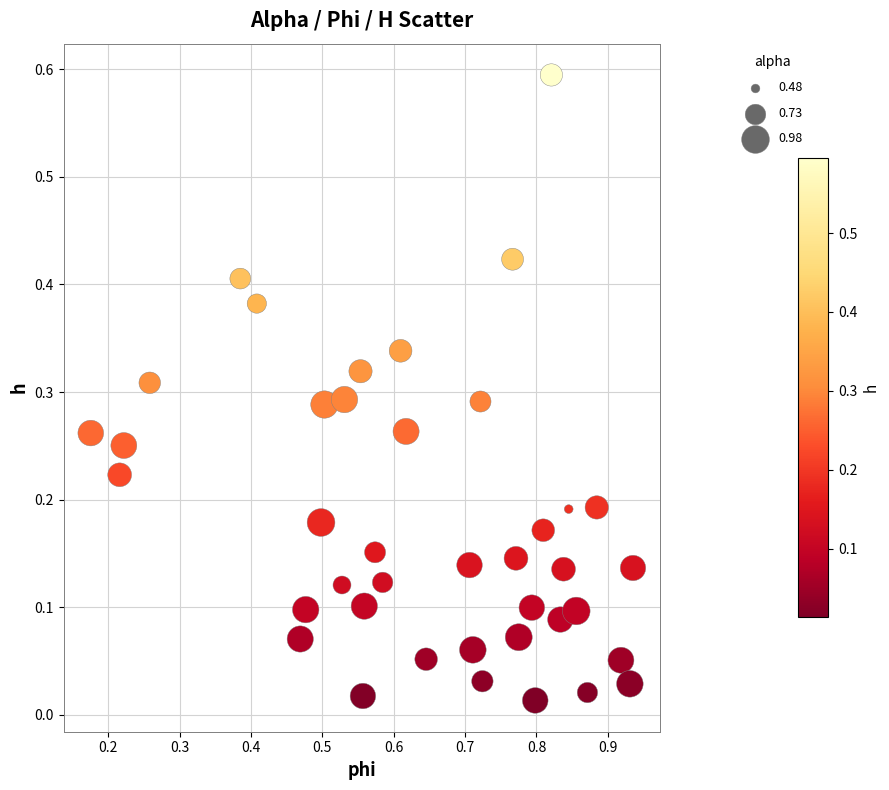

What is the range of Y values (max minus min)?

0.6